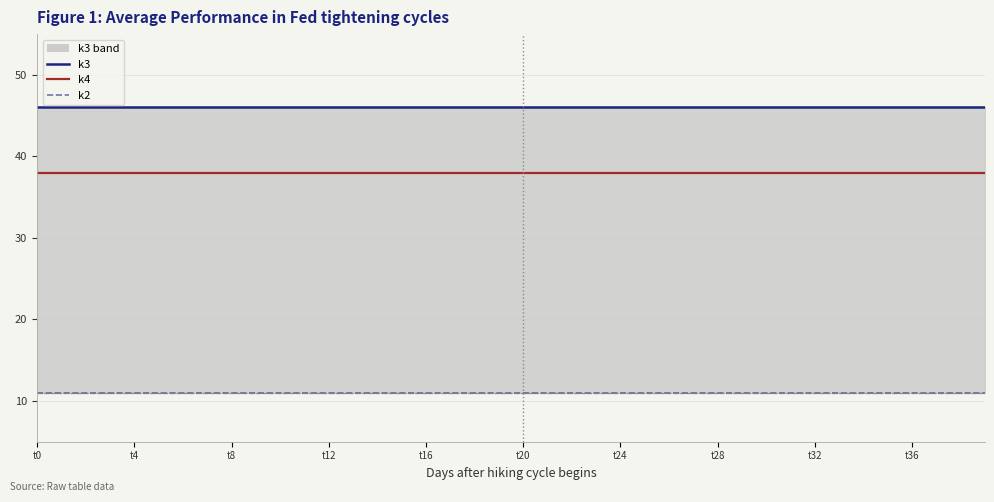

Does the chart have visible grid lines?

Yes